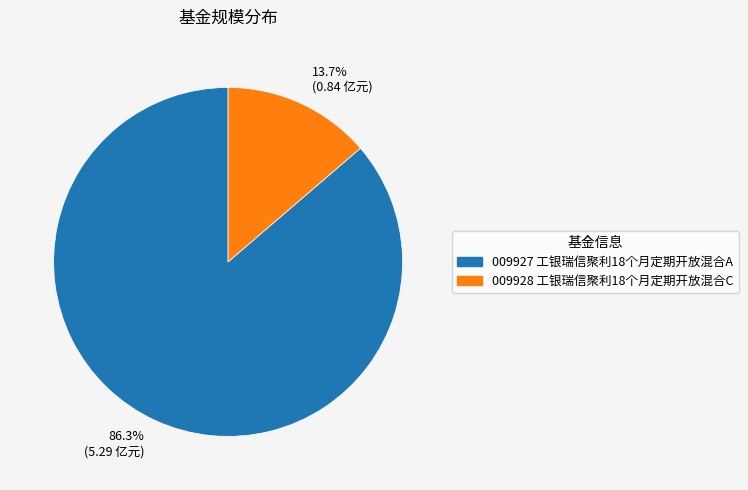

Which has a higher value, 13.7% (0.84 亿元) or 86.3% (5.29 亿元)?

86.3% (5.29 亿元)